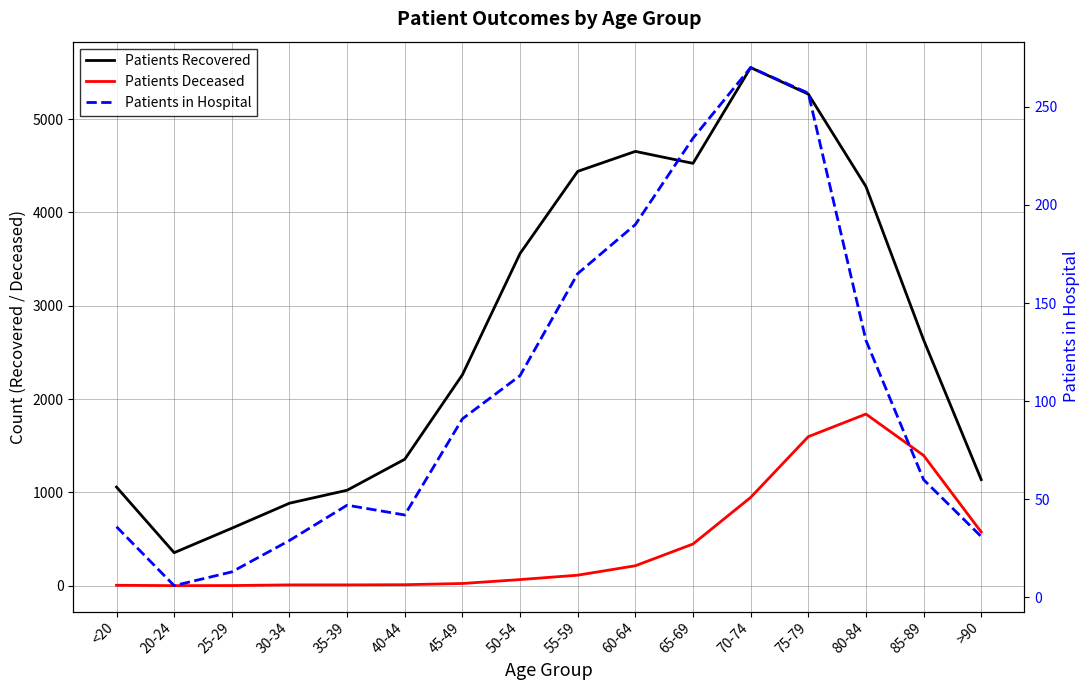

Reading left to right, what are all the values shown in this chart?

Patients Recovered: <20=1057	20-24=354	25-29=616	30-34=884	35-39=1023	40-44=1355	45-49=2260	50-54=3559	55-59=4439	60-64=4653	65-69=4525	70-74=5551	75-79=5267	80-84=4277	85-89=2634	>90=1137
Patients Deceased: <20=5	20-24=1	25-29=2	30-34=9	35-39=9	40-44=11	45-49=24	50-54=66	55-59=113	60-64=214	65-69=447	70-74=946	75-79=1597	80-84=1839	85-89=1396	>90=575
Patients in Hospital: <20=36	20-24=6	25-29=13	30-34=29	35-39=47	40-44=42	45-49=91	50-54=113	55-59=165	60-64=190	65-69=234	70-74=270	75-79=257	80-84=131	85-89=60	>90=31